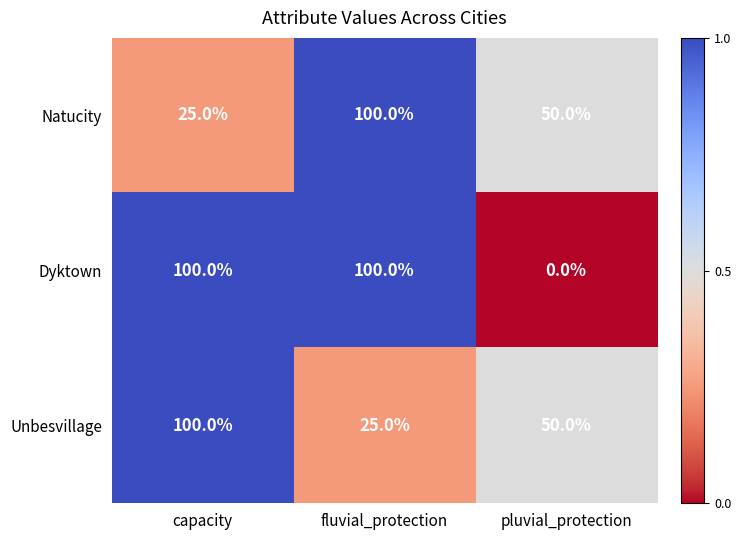

Count the number of categories in the chart.

3